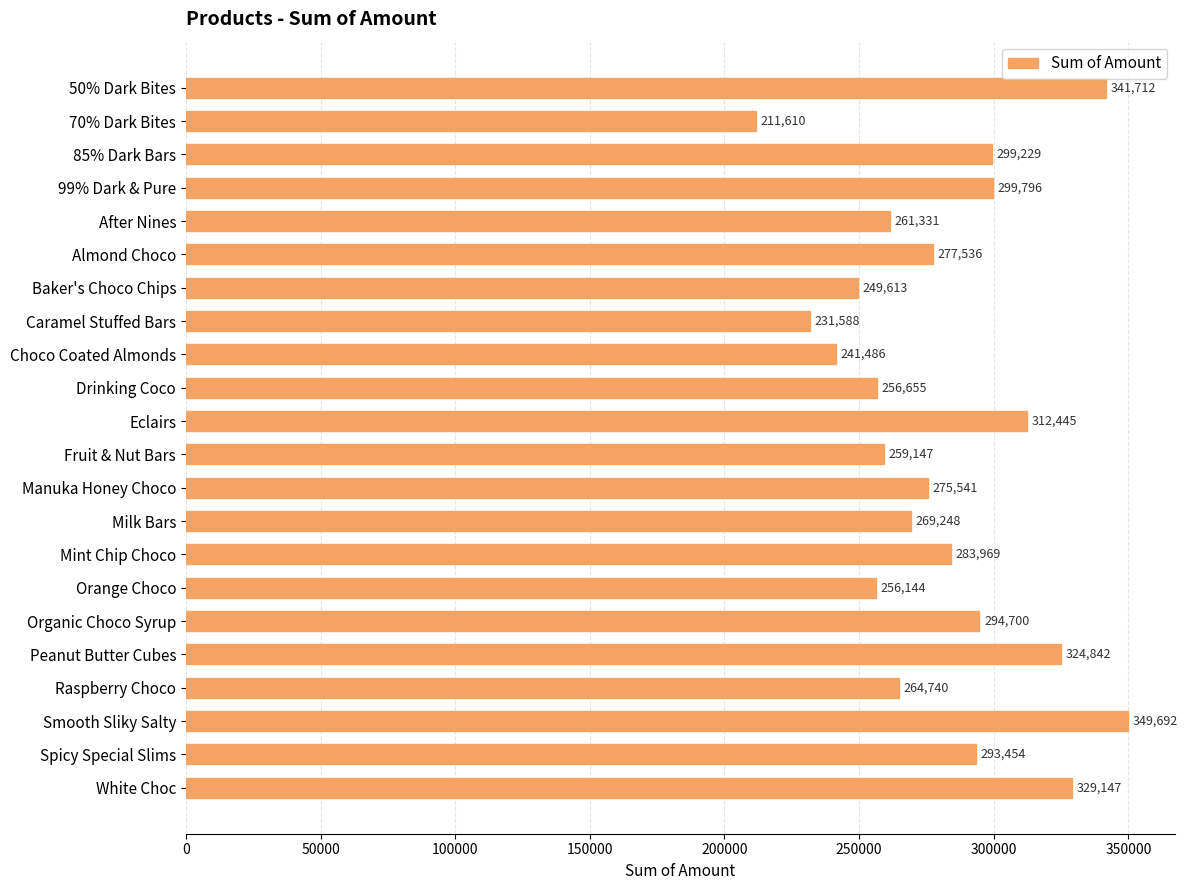

Rank the categories by value from lowest to highest.

70% Dark Bites, Caramel Stuffed Bars, Choco Coated Almonds, Baker's Choco Chips, Orange Choco, Drinking Coco, Fruit & Nut Bars, After Nines, Raspberry Choco, Milk Bars, Manuka Honey Choco, Almond Choco, Mint Chip Choco, Spicy Special Slims, Organic Choco Syrup, 85% Dark Bars, 99% Dark & Pure, Eclairs, Peanut Butter Cubes, White Choc, 50% Dark Bites, Smooth Sliky Salty